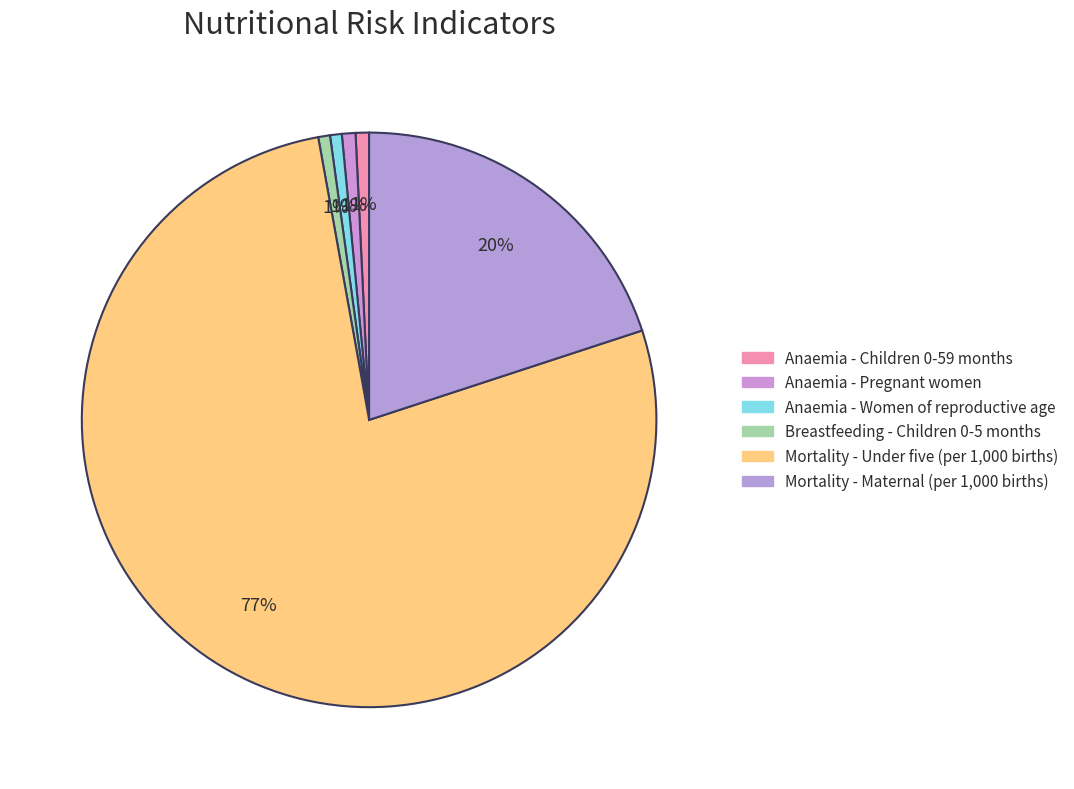

To the nearest percent, what portion does Anaemia - Women of reproductive age represent?

1%